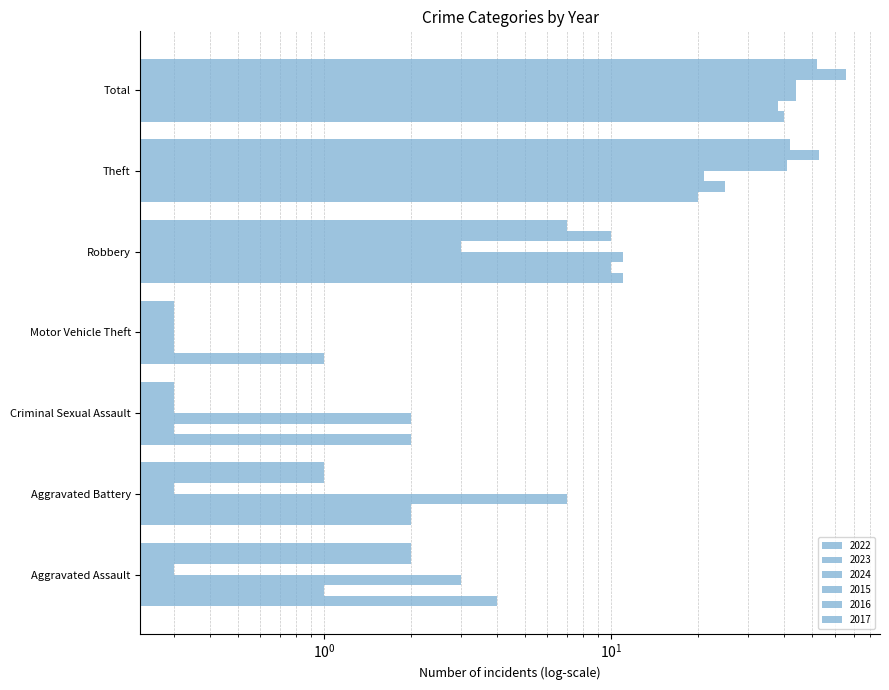

At how many categories does at least one series exceed 45?

2